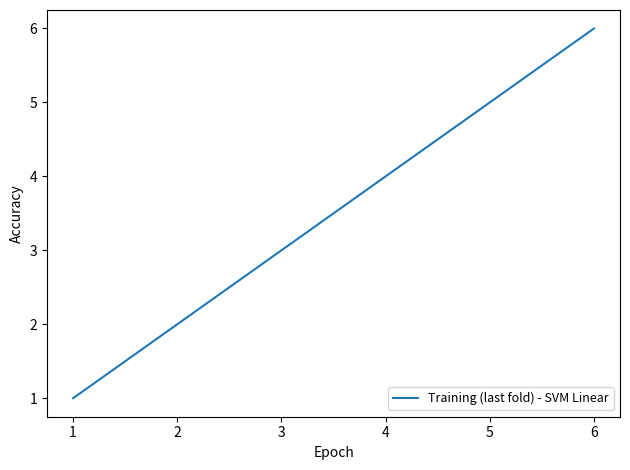

True or false: the data has more than 0 interior local peaks.

False